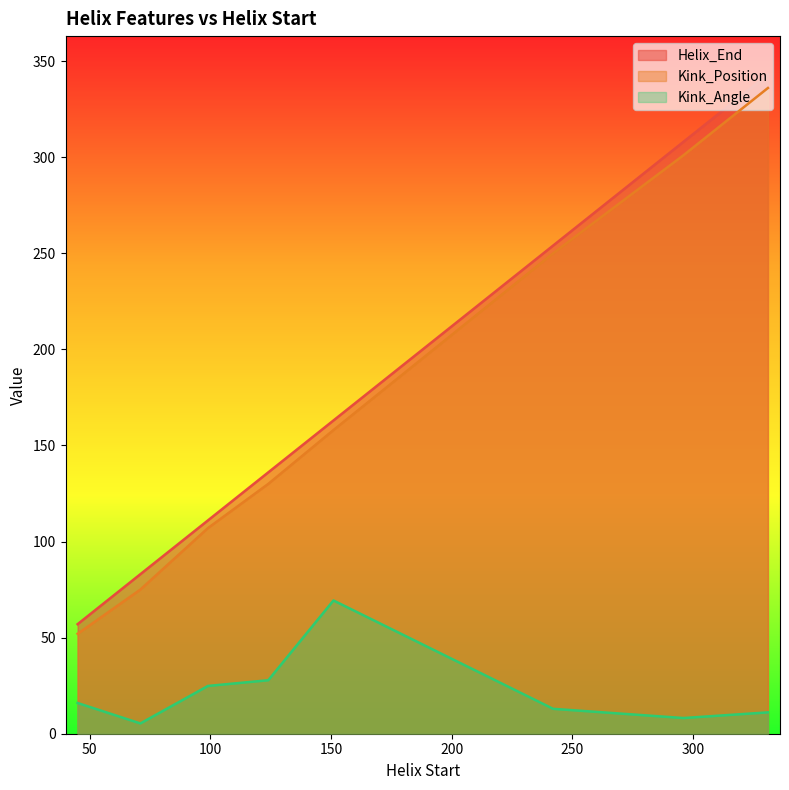

At 242, list the series in order from smallest to largest.

Kink_Angle, Kink_Position, Helix_End